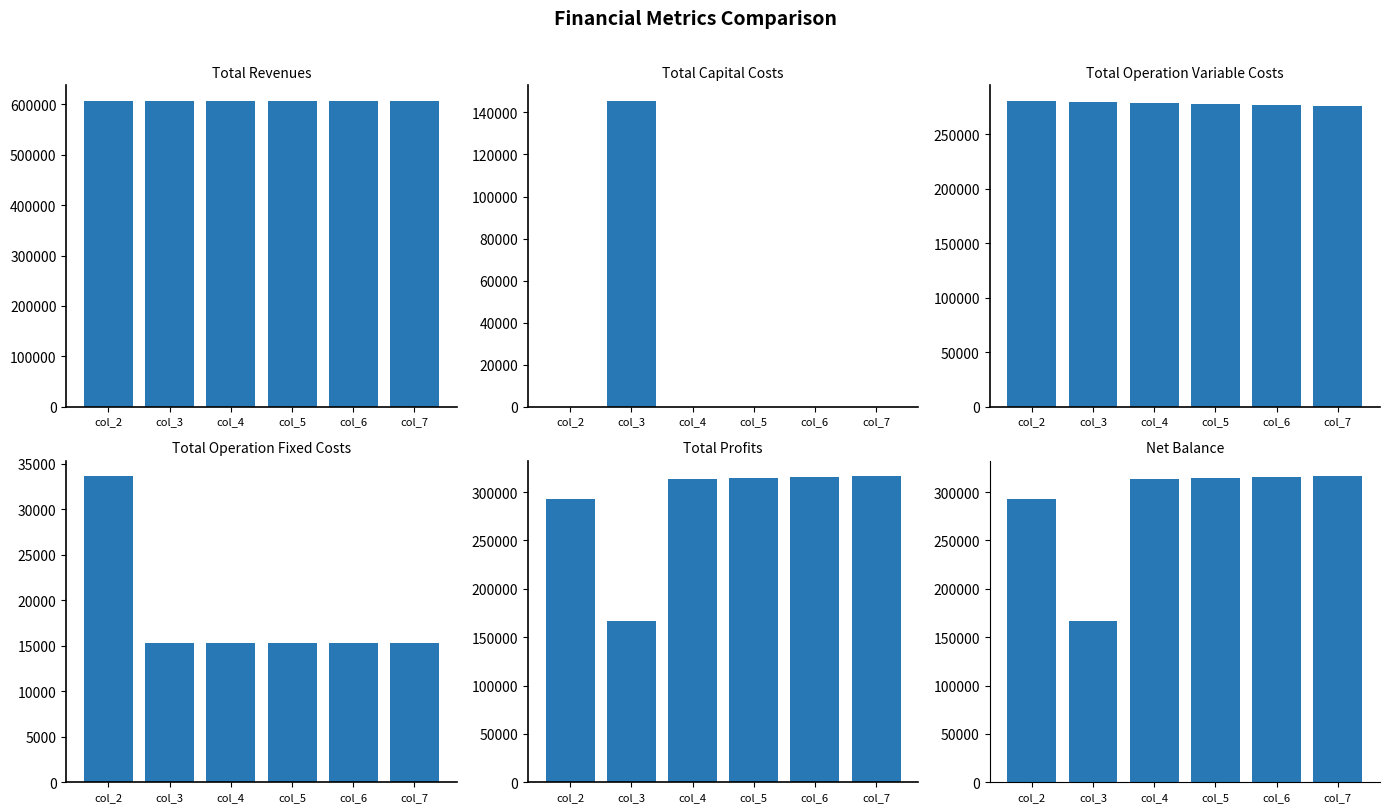

Which series changed the most between col_4 and col_7?

Total Profits